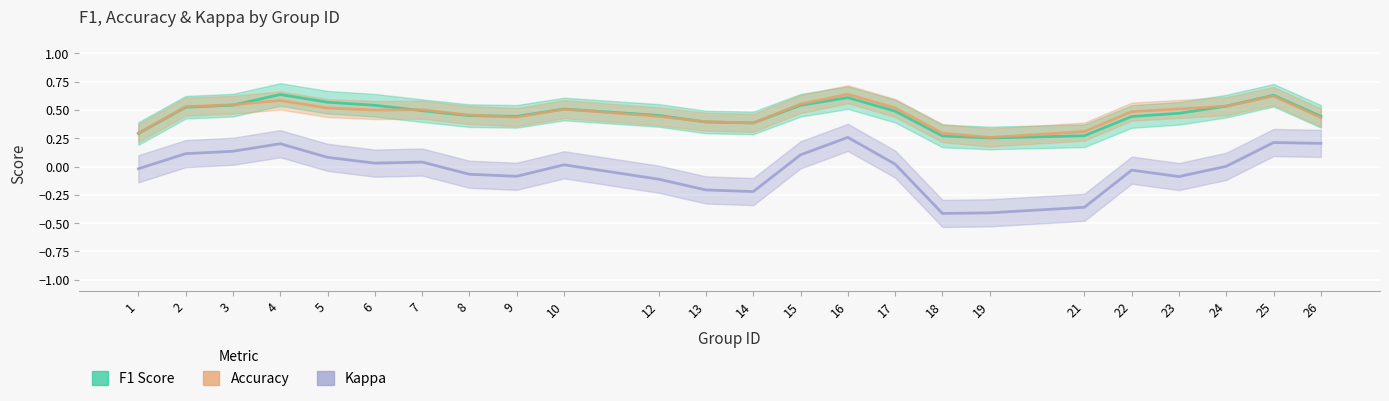

At which label is Kappa closest to 0?

24